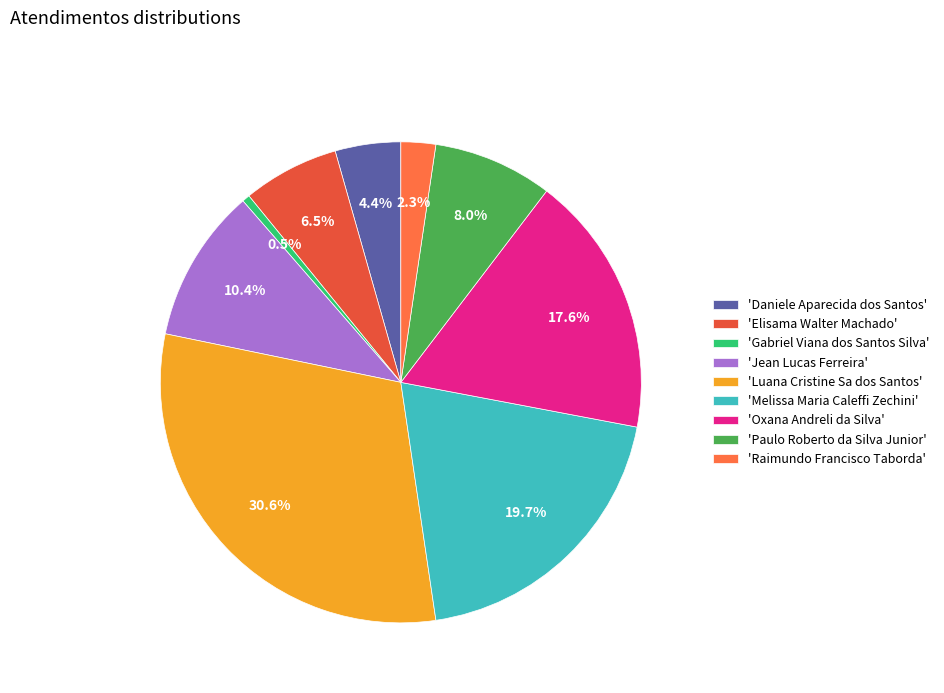

How many slices are in this pie chart?

9